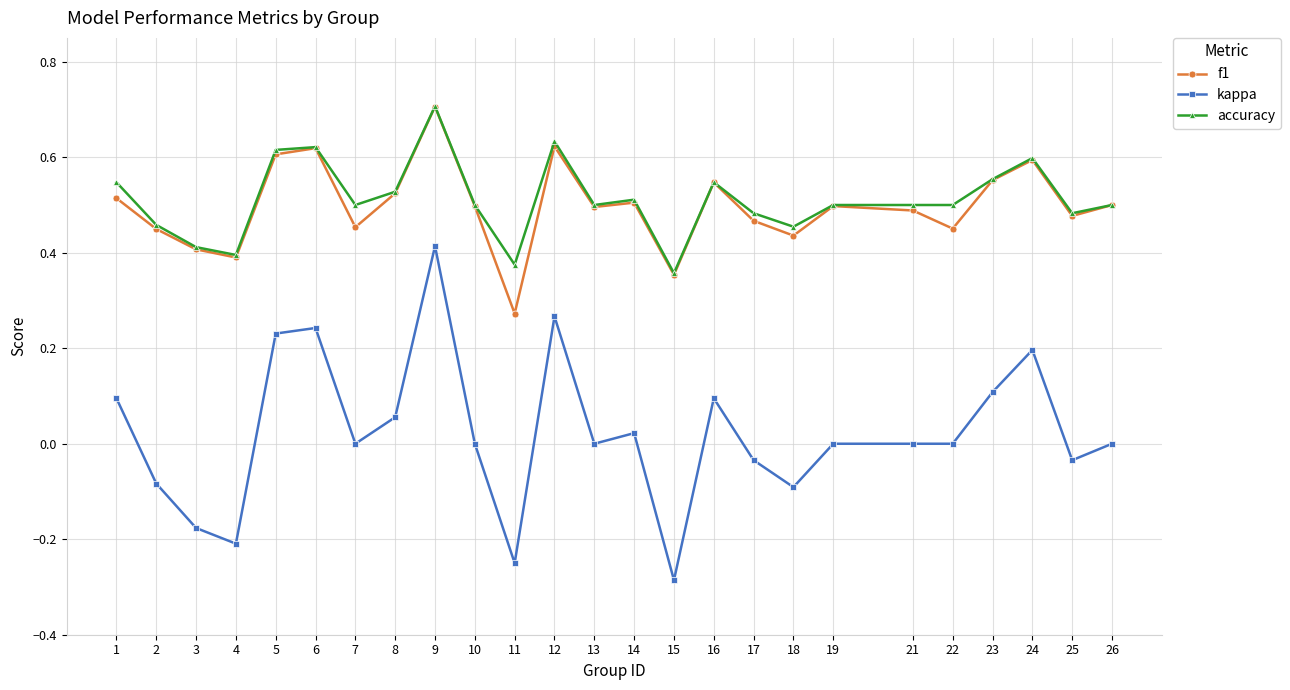

True or false: accuracy has a value of 0.7 at 25.

False